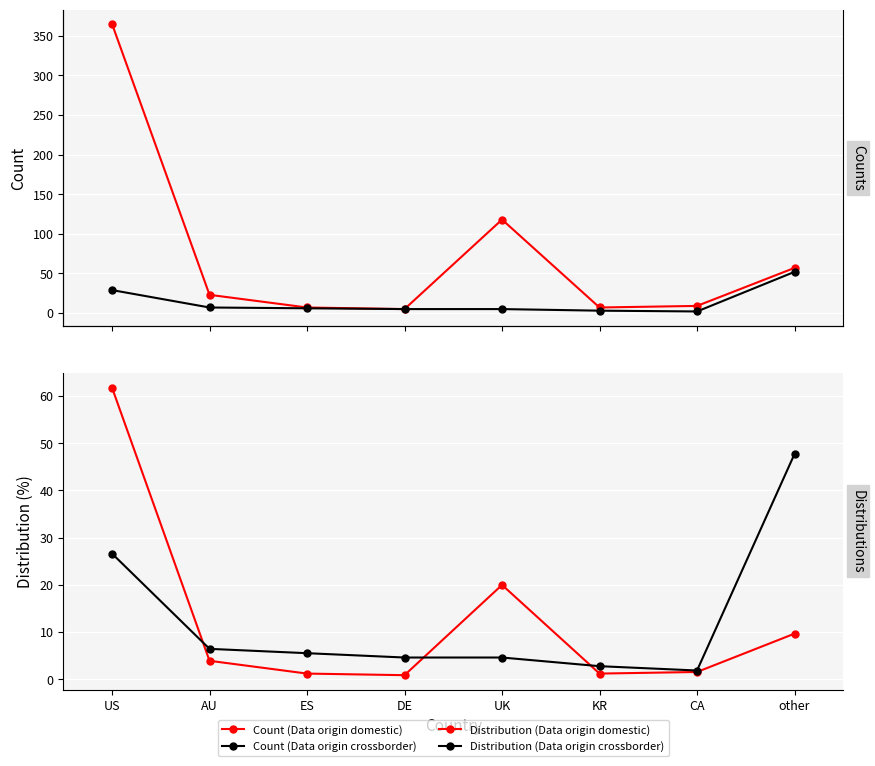

What is the difference between the maximum and minimum values in the Count (Data origin domestic) series?

360.0